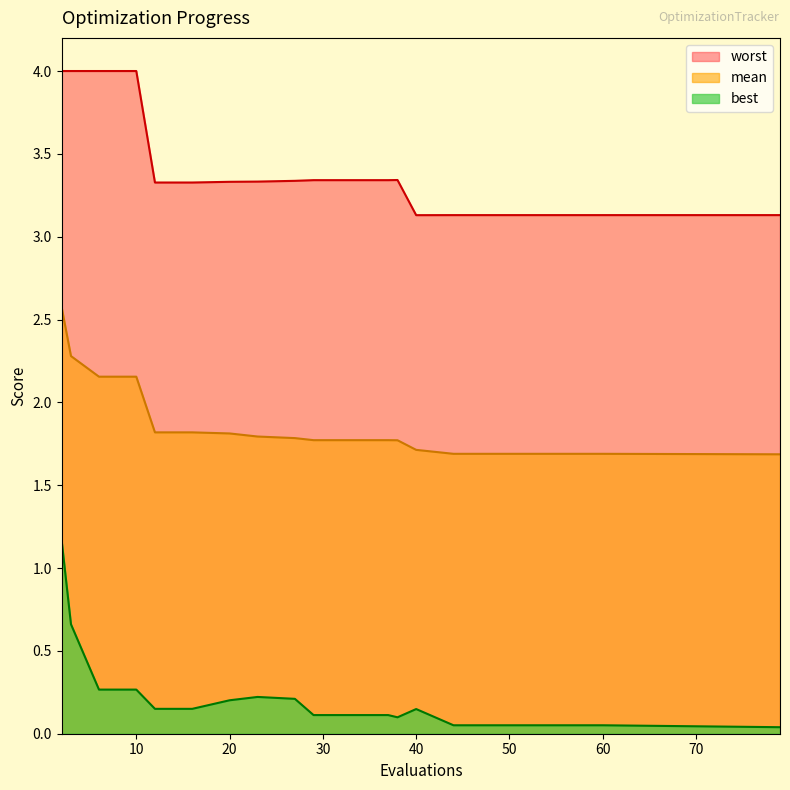

Count the number of categories in the chart.

20